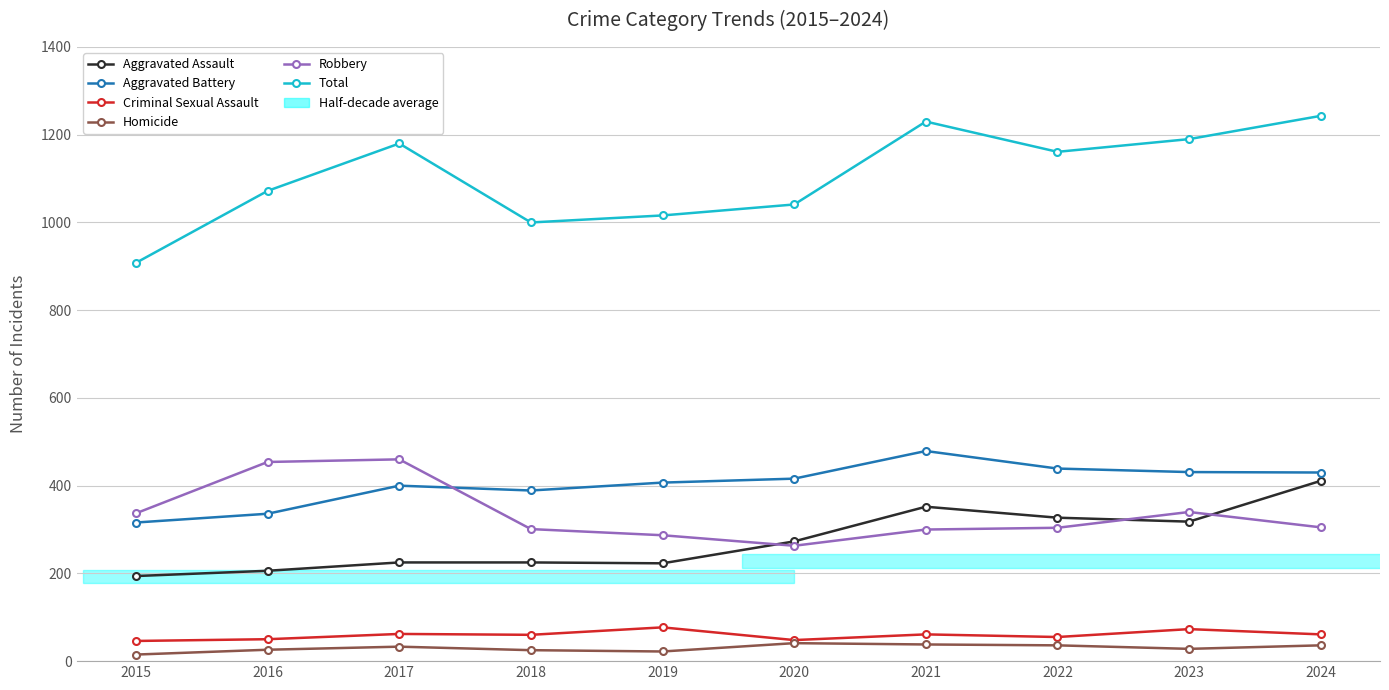

At which label does Total reach its minimum?

2015